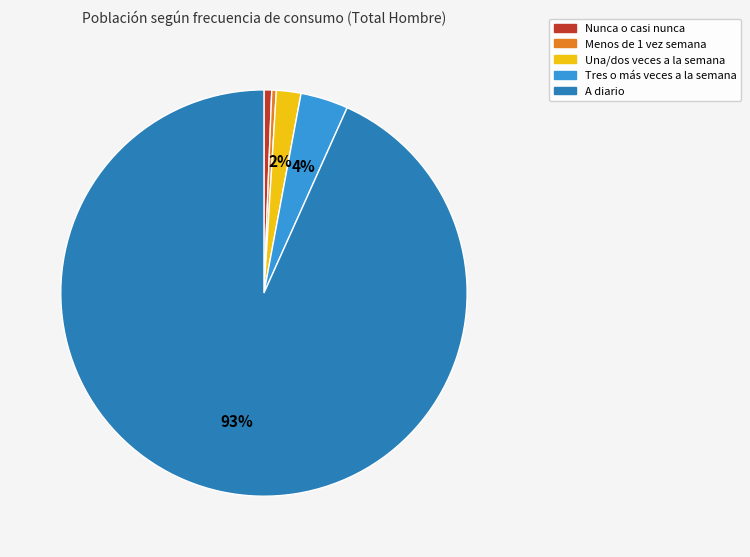

Is the sum of A diario and Tres o más veces a la semana greater than half?

Yes